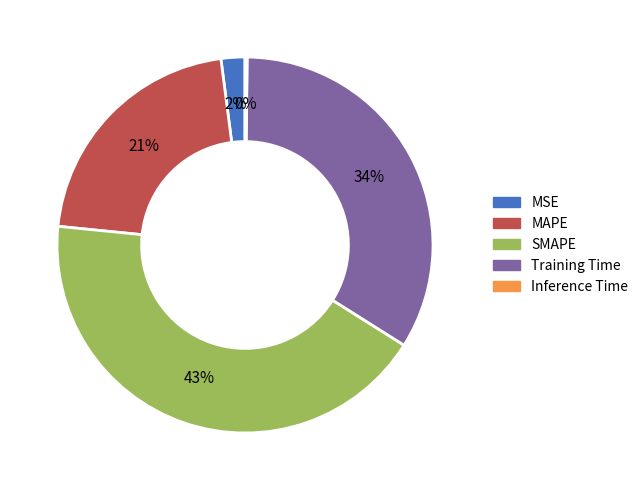

To the nearest percent, what is the average slice percentage?

20%